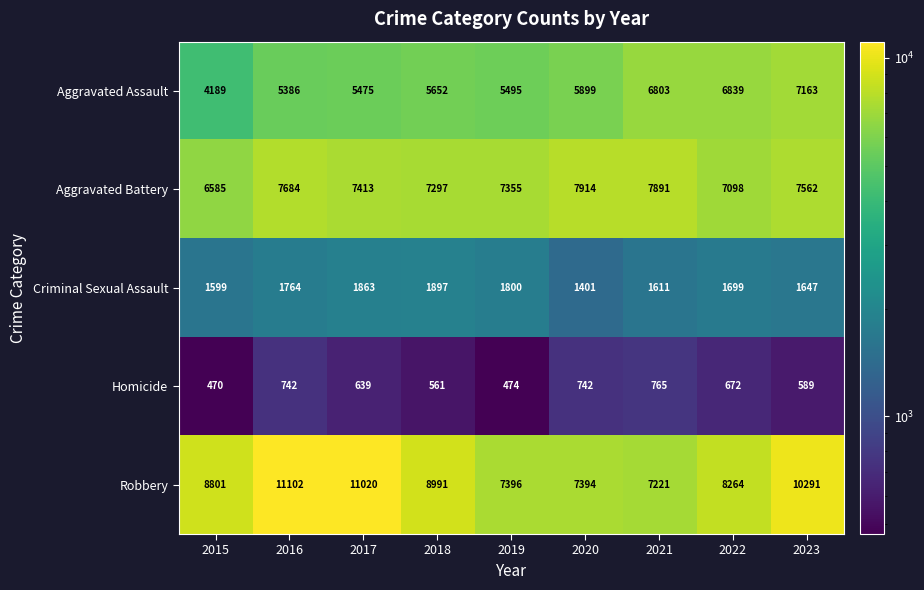

Which series has the largest range (max minus min)?

Robbery